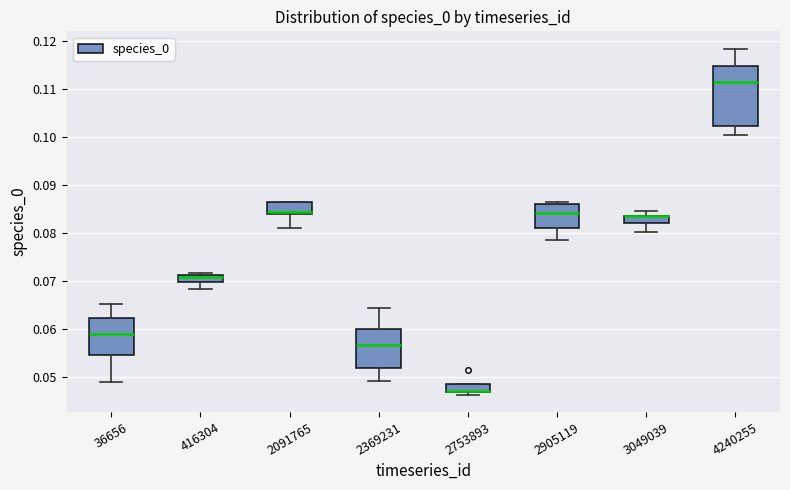

Comparing the boxes themselves (not the whiskers), which one is the tallest?

4240255